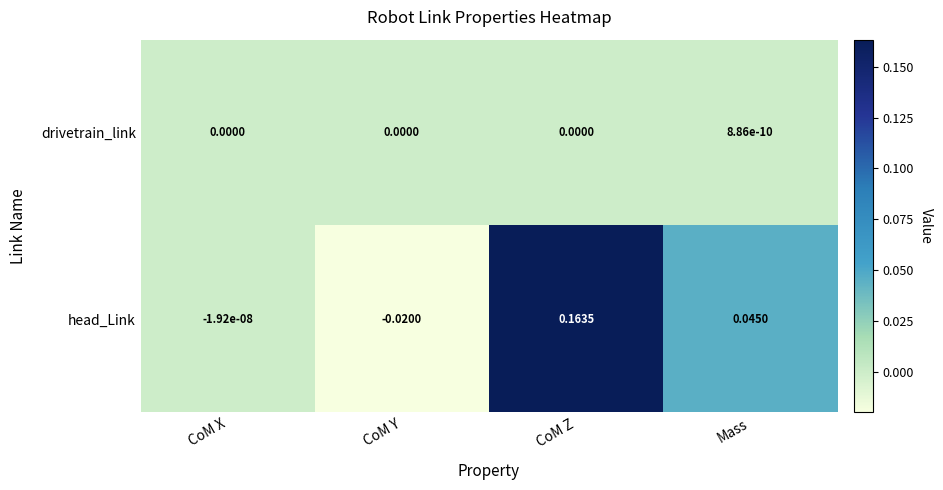

Which series changed the most between CoM X and Mass?

head_Link